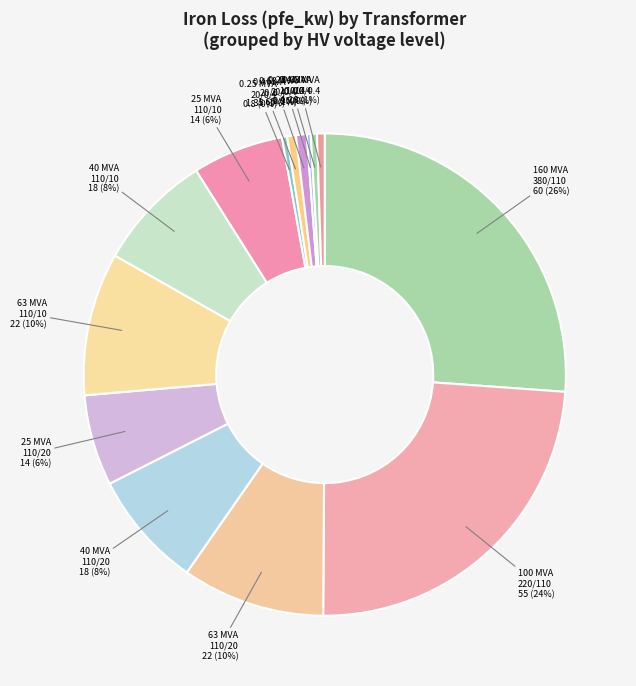

Does 0.25 MVA 20/0.4 represent more than half of the total?

No